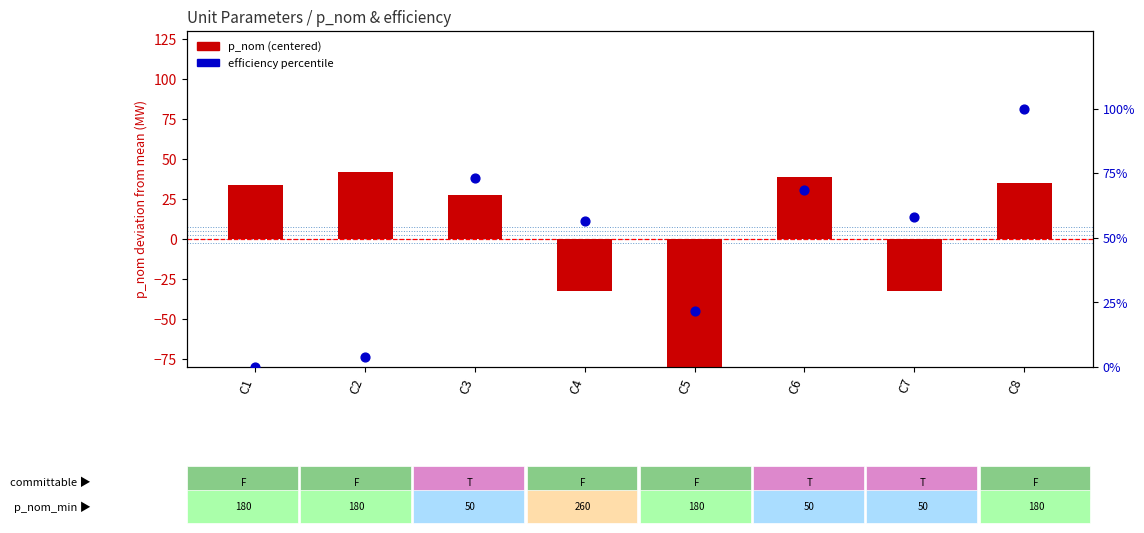

Which series reaches the minimum Y coordinate?

p_nom (centered)